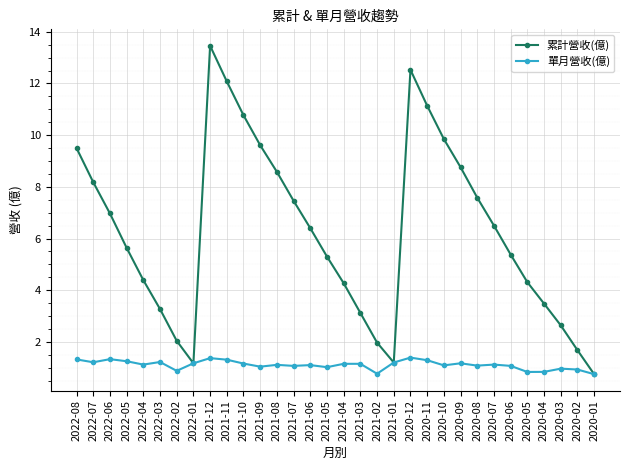

What is the label of the 3rd point from the right?

2020-03